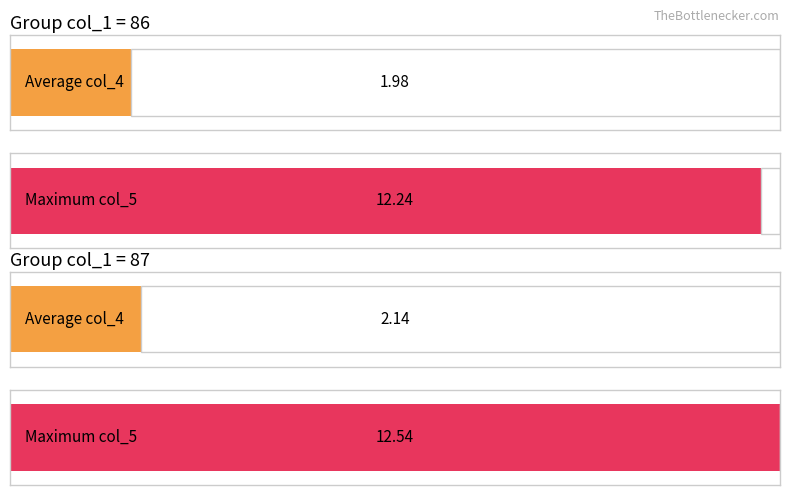

The col_5 (avg) series shows 3.4 at 29. True or false?

False